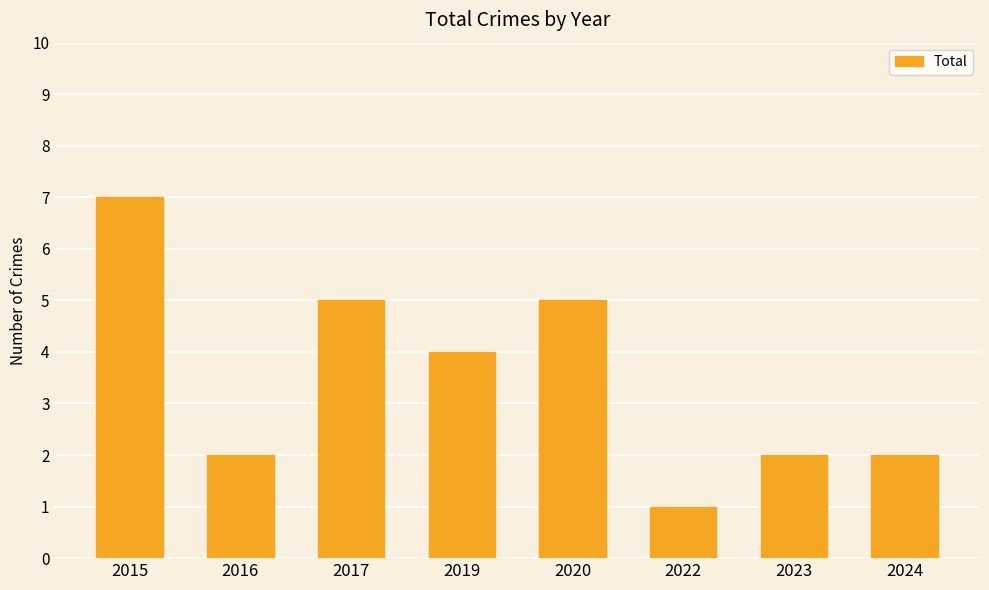

What is the sum of all values?

28